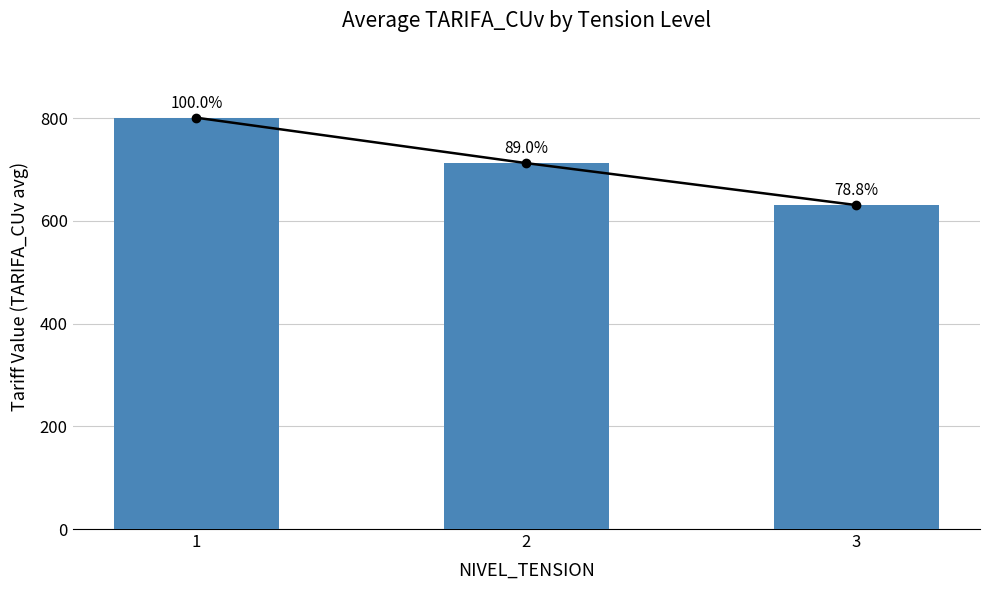

The value at 3 is 630.9. True or false?

True